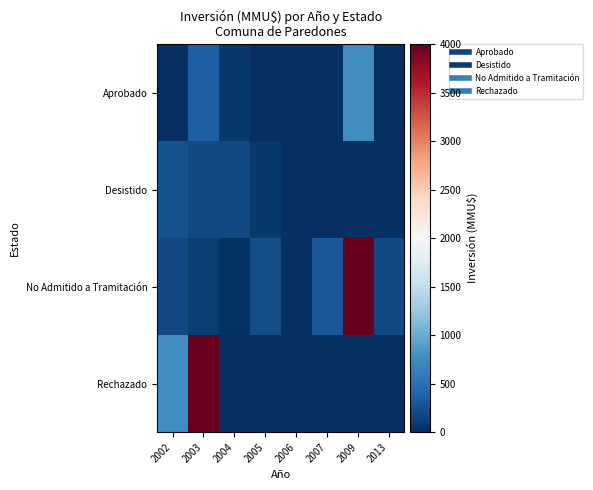

Count the number of categories in the chart.

8